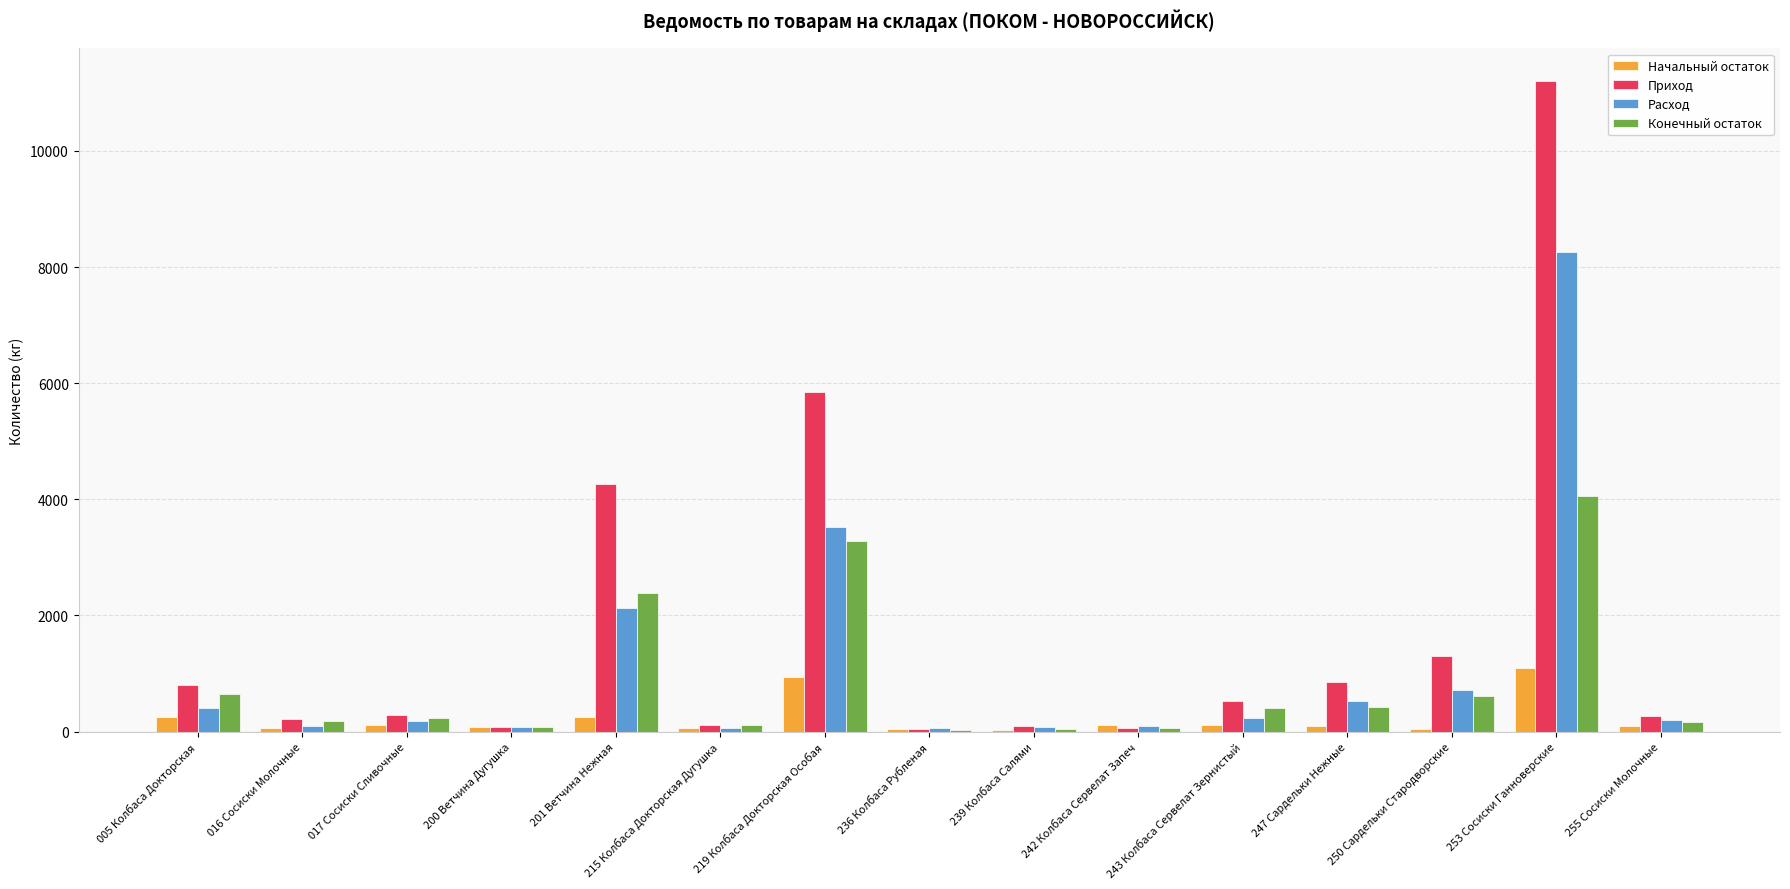

The value of Расход at 253 Сосиски Ганноверские is 8252.1. True or false?

True